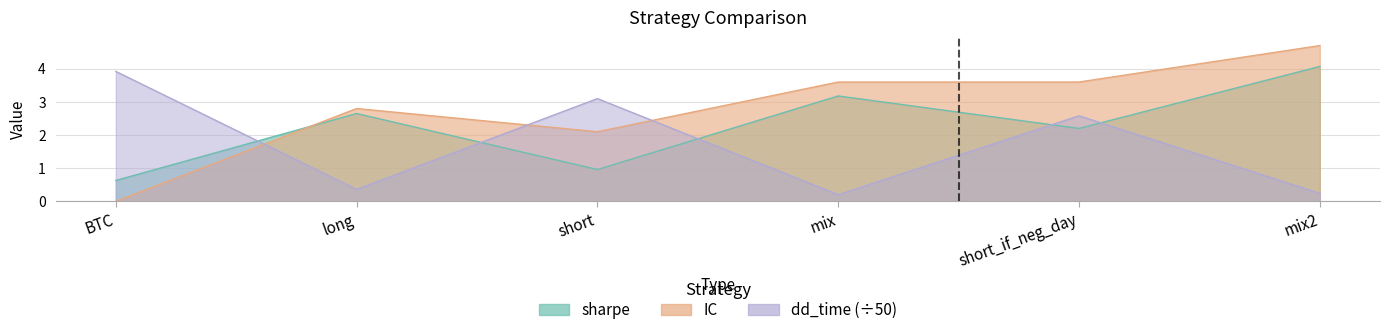

What is the total value across all series at BTC?

4.5